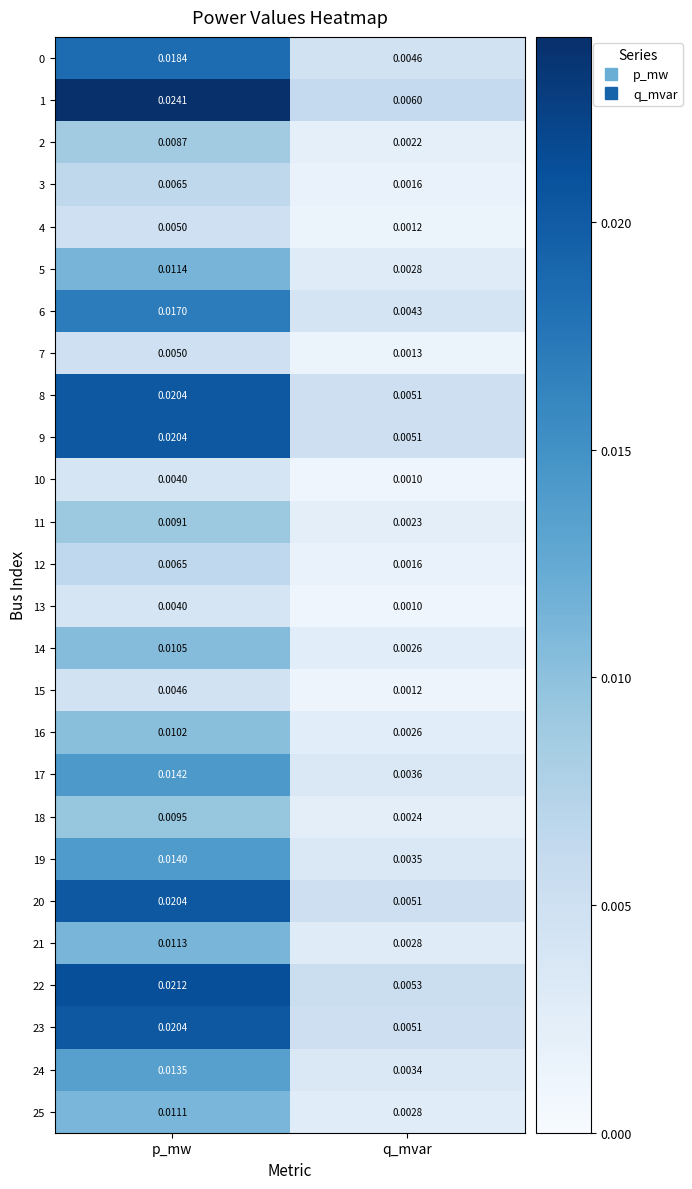

At which label is 21 closest to 0?

q_mvar